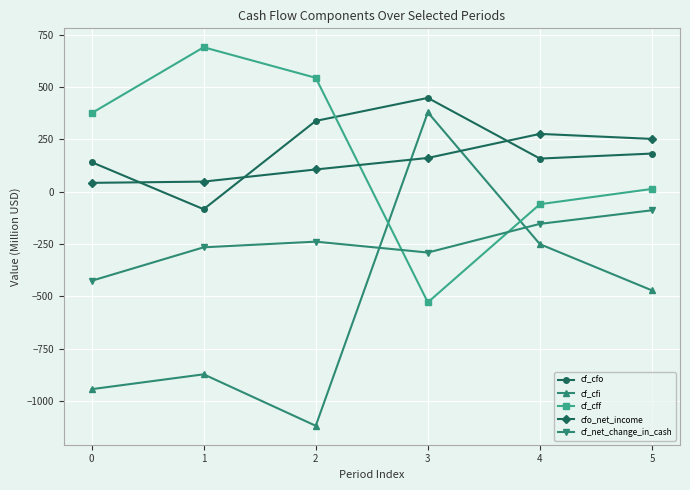

Which series has the largest range (max minus min)?

cf_cfi